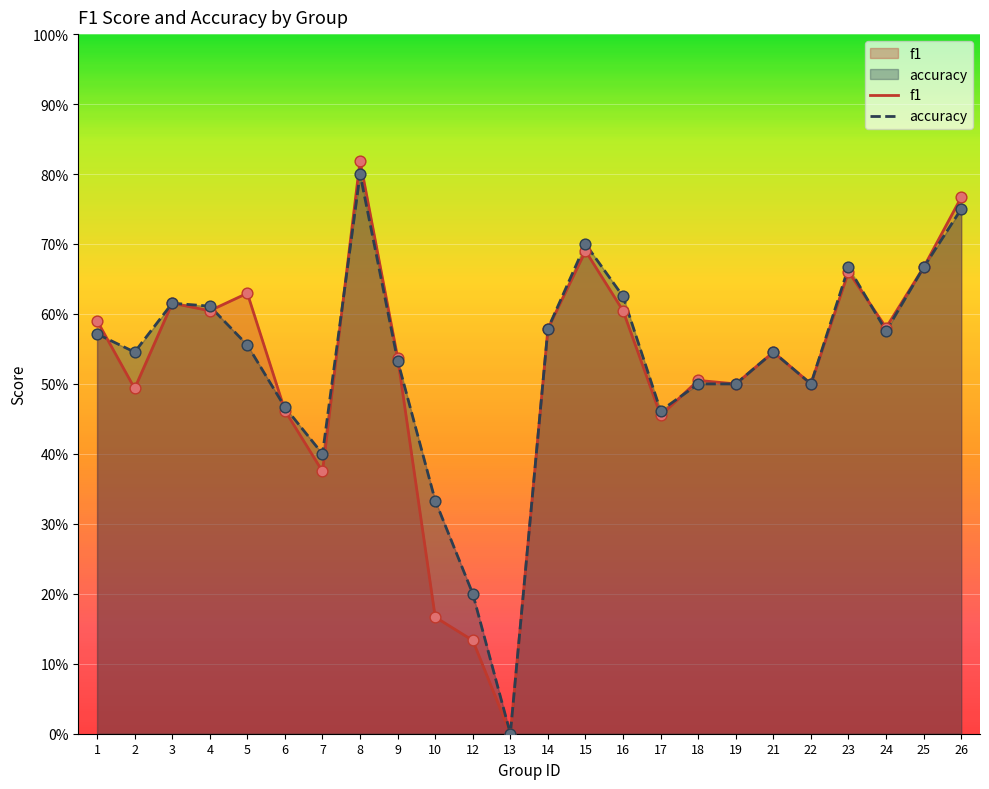

What are all the series names shown in the legend?

f1, accuracy